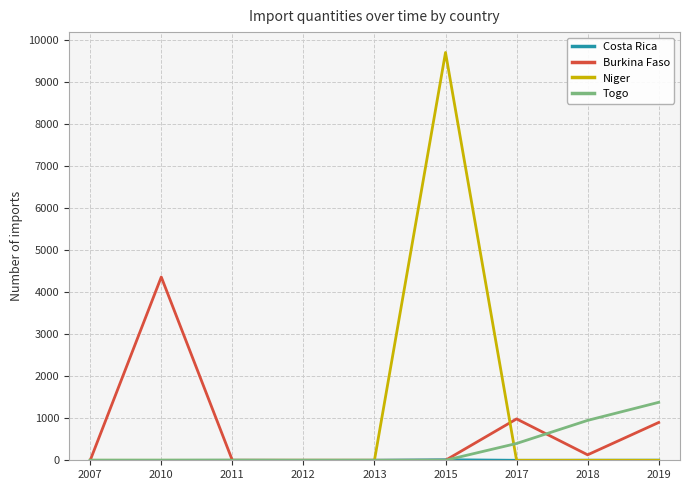

What is the sum of the Togo values at 2010 and 2019?

1380